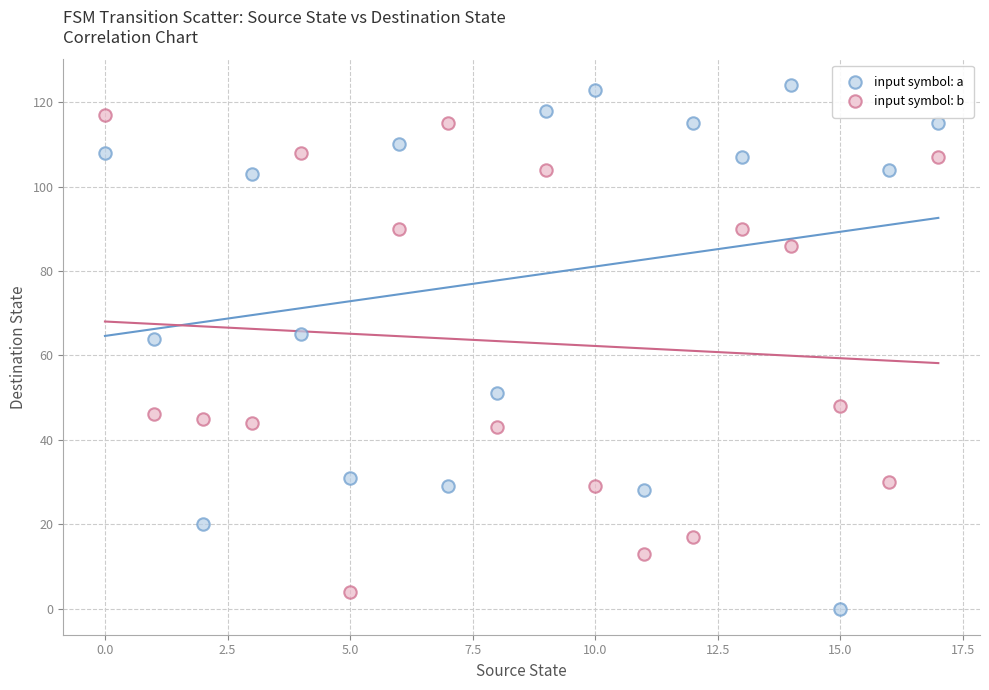

Which series has the largest Y range (max minus min)?

input symbol: a